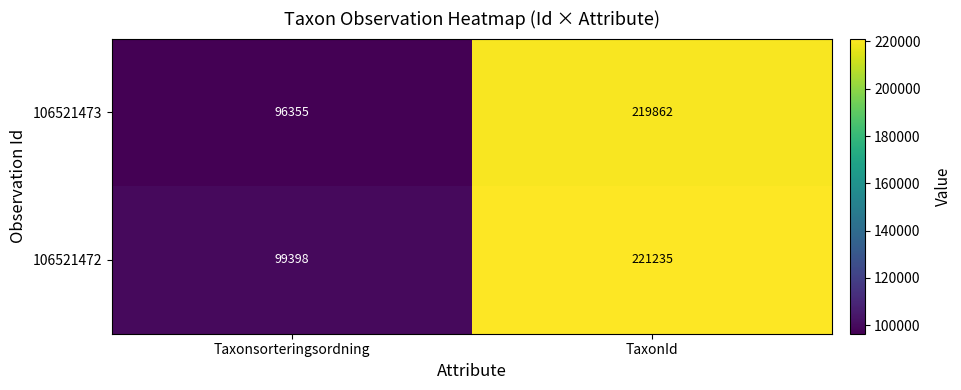

True or false: 106521472 has a value of 376956 at TaxonId.

False